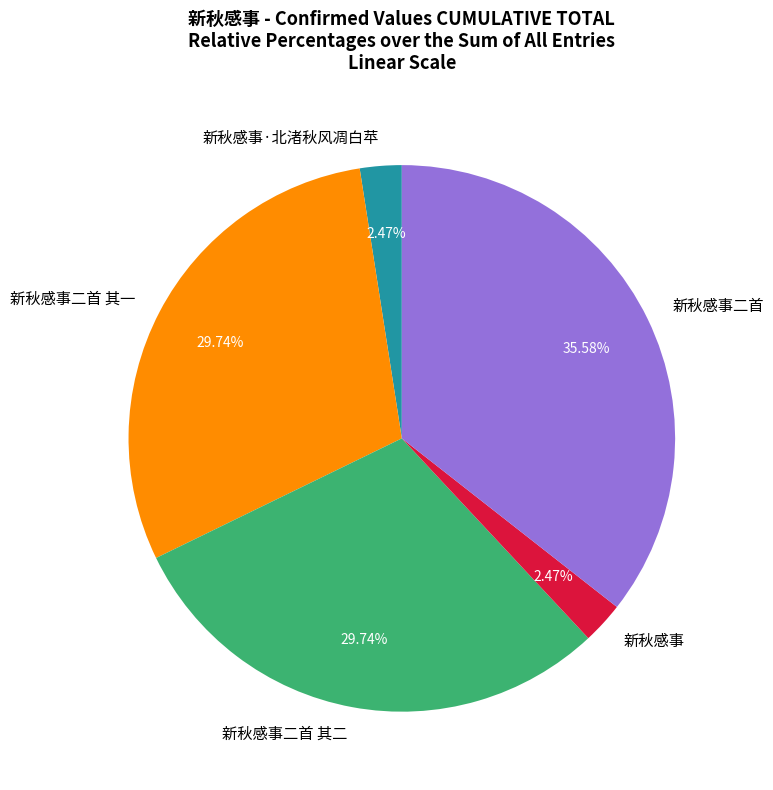

To the nearest percent, what is the combined percentage of 新秋感事二首 其二 and 新秋感事·北渚秋风凋白苹?

32%